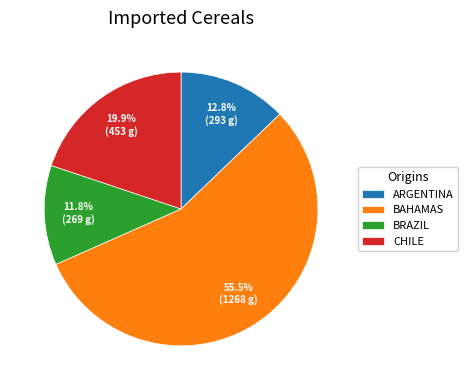

Approximately how many times larger is the value at CHILE compared to BAHAMAS?

0.4